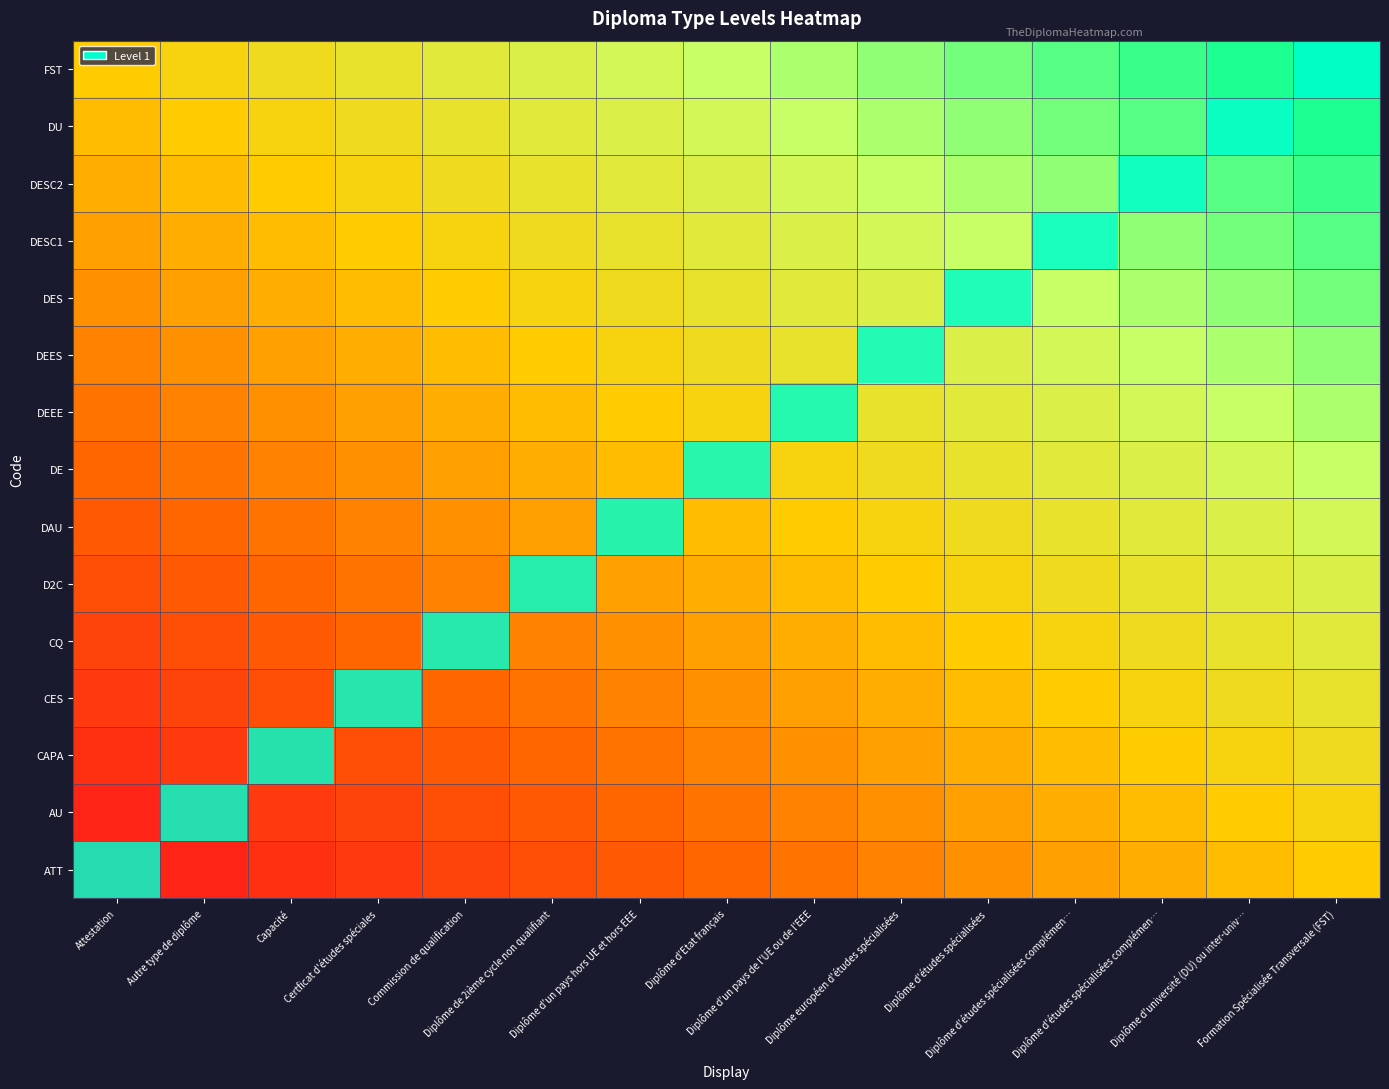

Which series has the largest range (max minus min)?

ATT